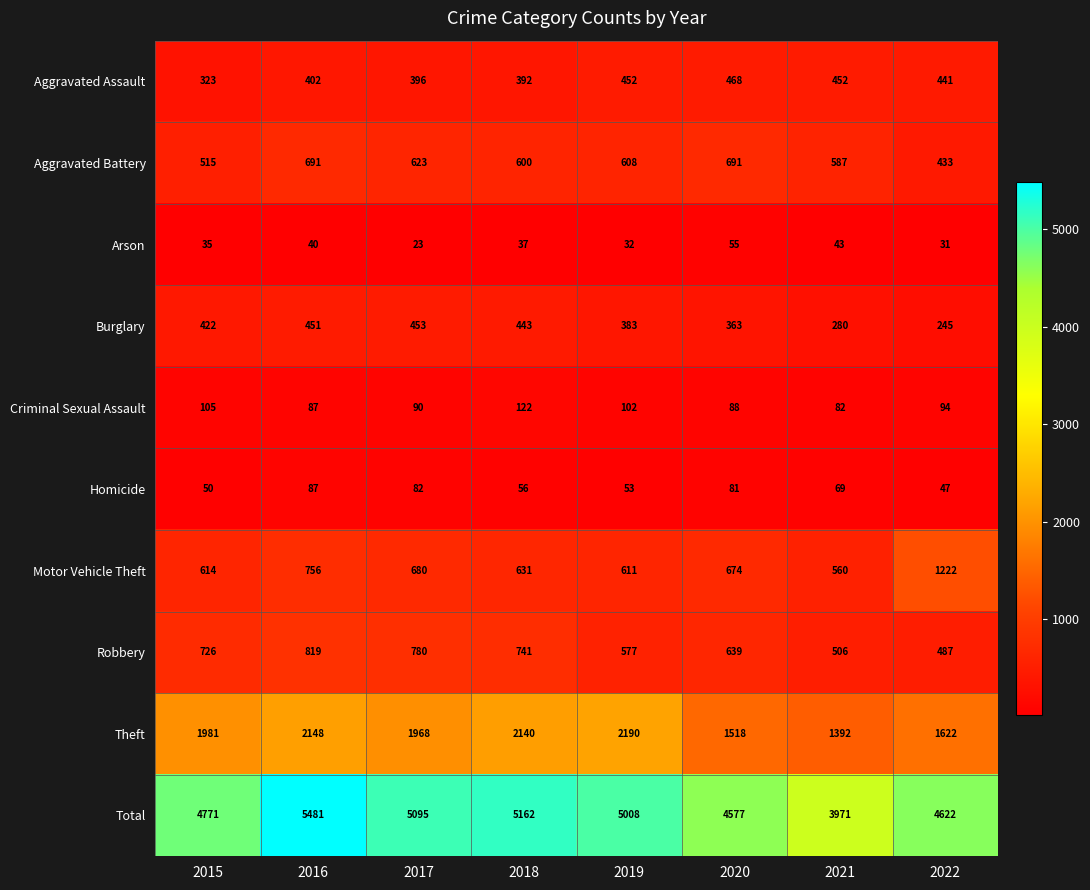

List the series in order of their peak value, lowest first.

Arson, Homicide, Criminal Sexual Assault, Burglary, Aggravated Assault, Aggravated Battery, Robbery, Motor Vehicle Theft, Theft, Total